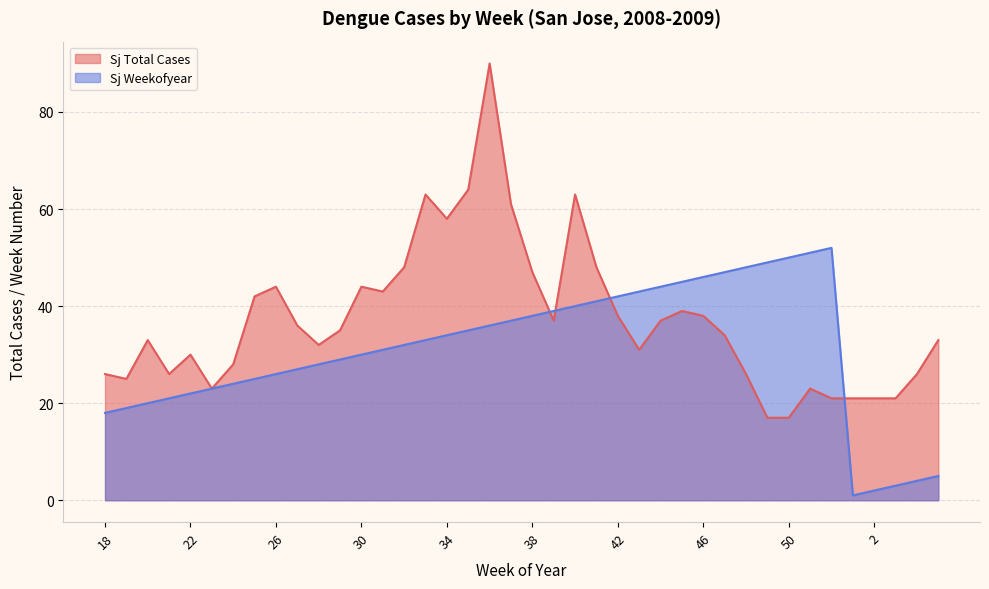

Reading left to right, what are all the values shown in this chart?

sj_total_cases: 26	25	33	26	30	23	28	42	44	36	32	35	44	43	48	63	58	64	90	61	47	37	63	48	38	31	37	39	38	34	26	17	17	23	21	21	21	21	26	33
sj_weekofyear: 18	19	20	21	22	23	24	25	26	27	28	29	30	31	32	33	34	35	36	37	38	39	40	41	42	43	44	45	46	47	48	49	50	51	52	1	2	3	4	5